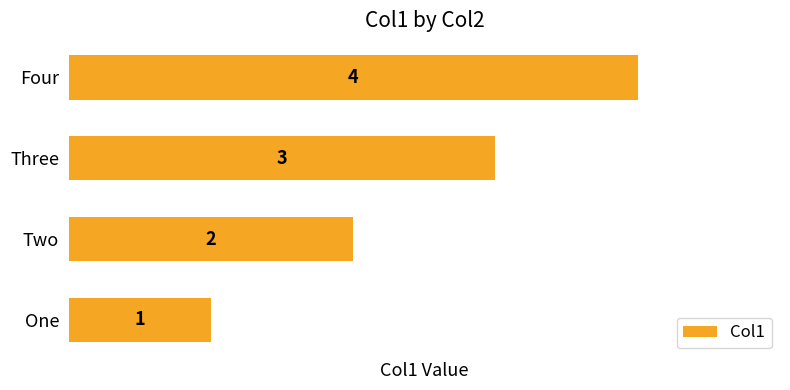

What is the difference between the maximum and minimum values?

3